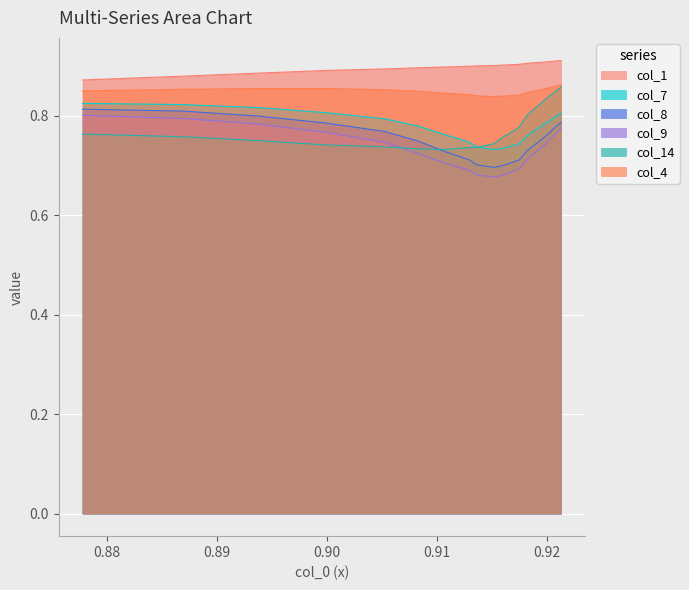

True or false: col_7 has more than 2 points higher than both neighbors.

False